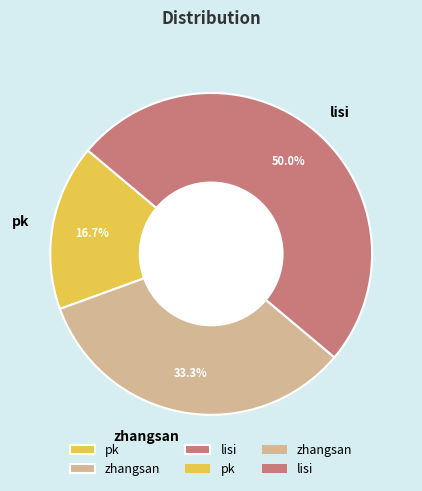

What is the total percentage of pk and zhangsan?

50.0%